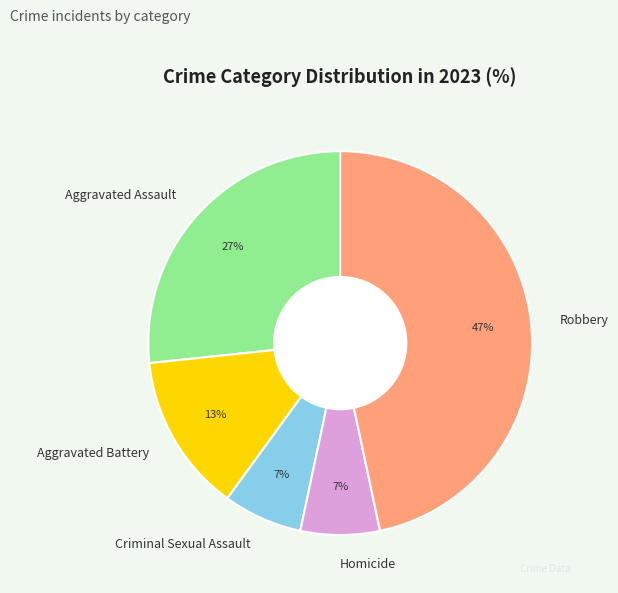

Count the number of slices in the pie.

5